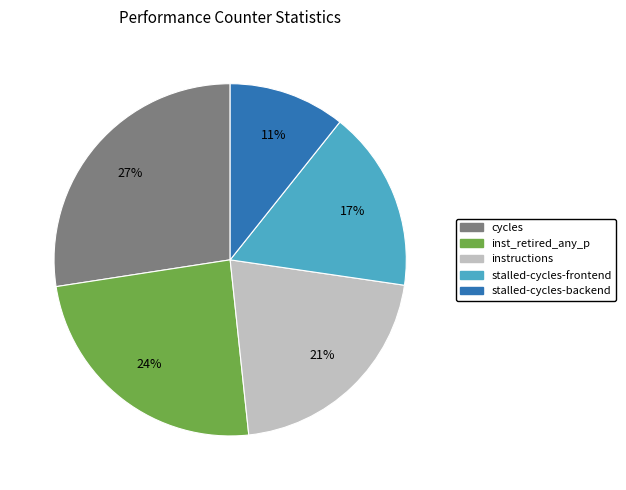

Does any single category account for the majority?

No